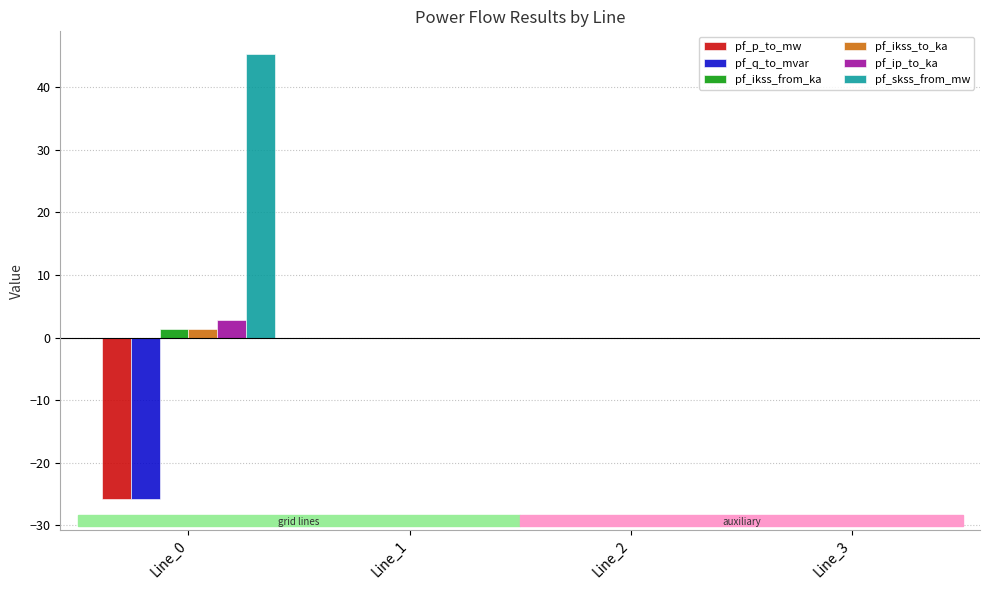

How many series are shown in this chart?

6